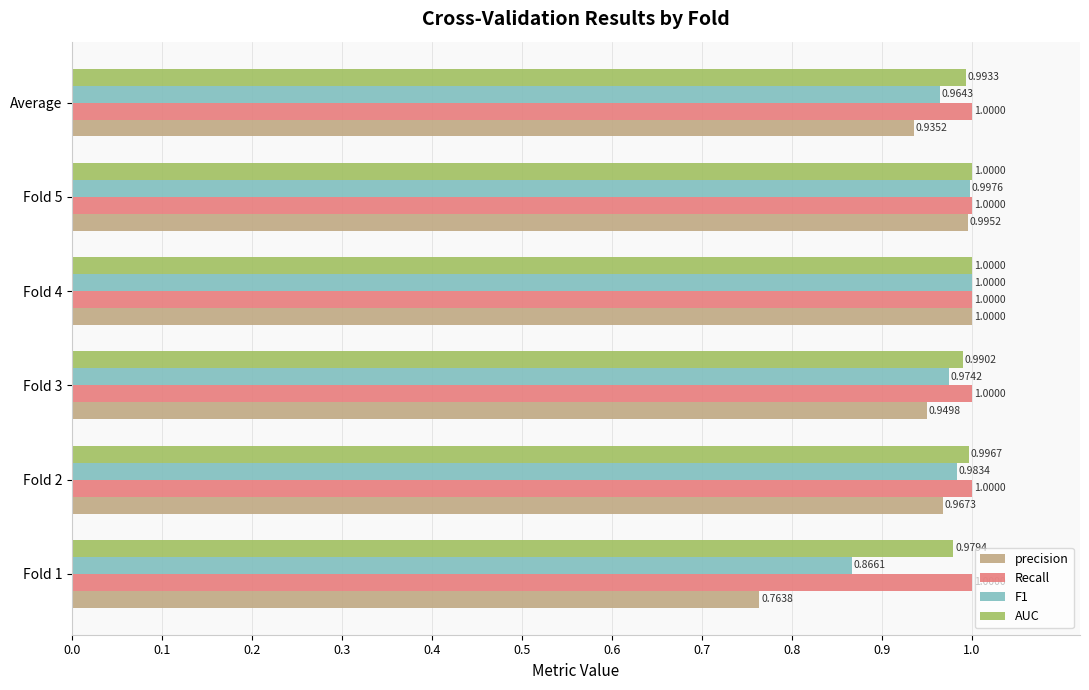

What is the difference between the maximum and minimum values in the precision series?

0.2